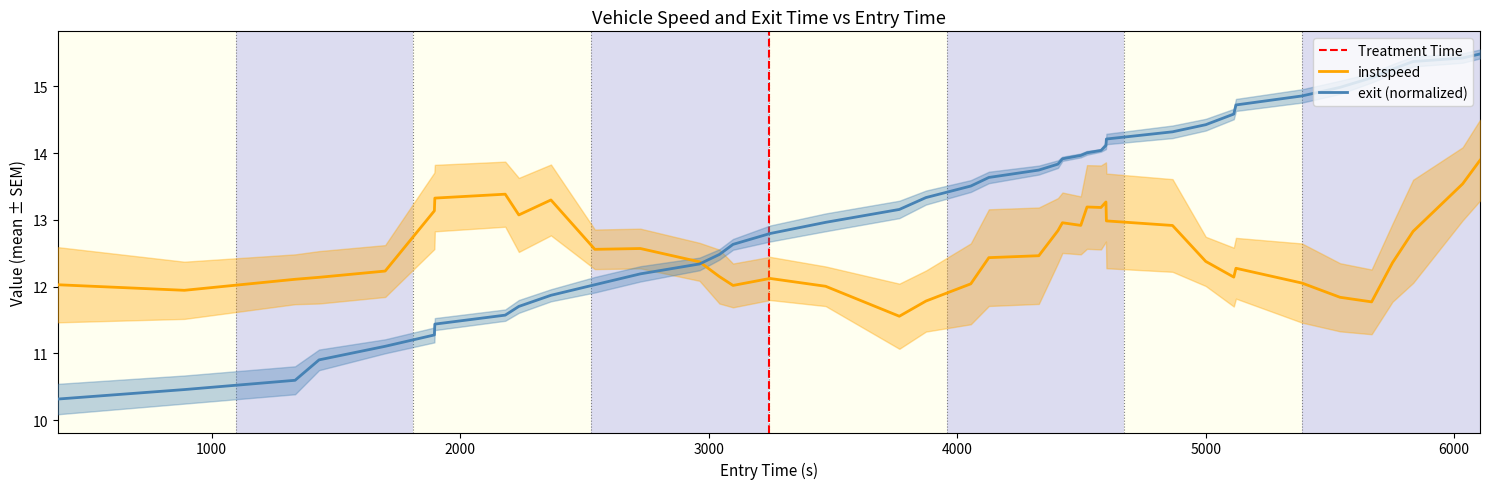

What is the lowest value of the exit (normalized) series?

10.3